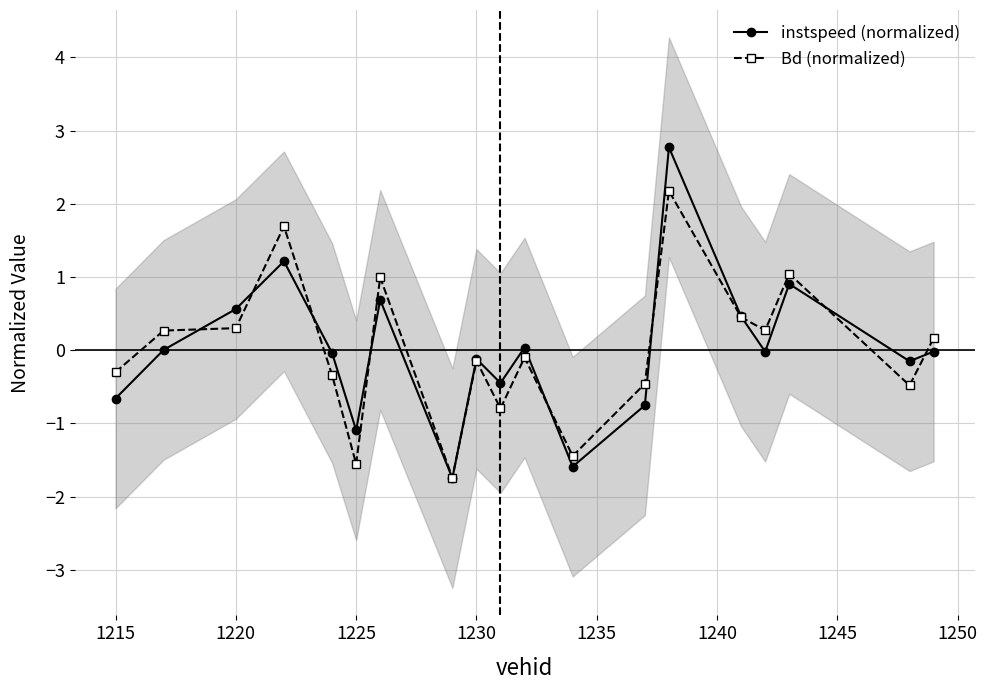

What is the approximate value of instspeed (normalized) at 1215?

-0.7